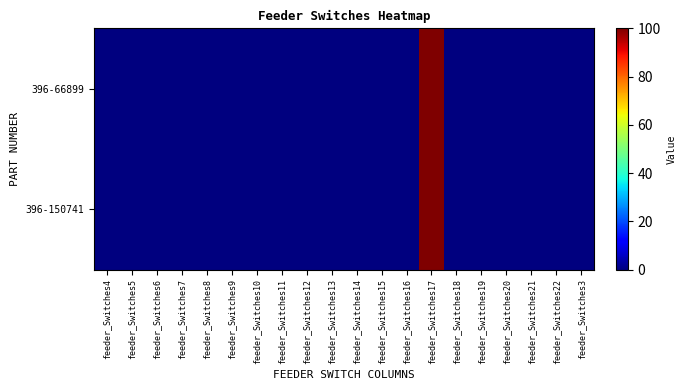

Reading right to left, list all the values displayed in this chart.

396-66899: feeder_Switches3=0.0	feeder_Switches22=0.0	feeder_Switches21=0.0	feeder_Switches20=0.0	feeder_Switches19=0.0	feeder_Switches18=0.0	feeder_Switches17=100.0	feeder_Switches16=0.0	feeder_Switches15=0.1	feeder_Switches14=0.1	feeder_Switches13=0.1	feeder_Switches12=0.0	feeder_Switches11=0.0	feeder_Switches10=0.0	feeder_Switches9=0.0	feeder_Switches8=0.0	feeder_Switches7=0.0	feeder_Switches6=0.0	feeder_Switches5=0.0	feeder_Switches4=0.0
396-150741: feeder_Switches3=0.0	feeder_Switches22=0.0	feeder_Switches21=0.0	feeder_Switches20=0.0	feeder_Switches19=0.0	feeder_Switches18=0.0	feeder_Switches17=100.0	feeder_Switches16=0.0	feeder_Switches15=0.1	feeder_Switches14=0.1	feeder_Switches13=0.1	feeder_Switches12=0.0	feeder_Switches11=0.0	feeder_Switches10=0.0	feeder_Switches9=0.0	feeder_Switches8=0.0	feeder_Switches7=0.0	feeder_Switches6=0.0	feeder_Switches5=0.0	feeder_Switches4=0.0